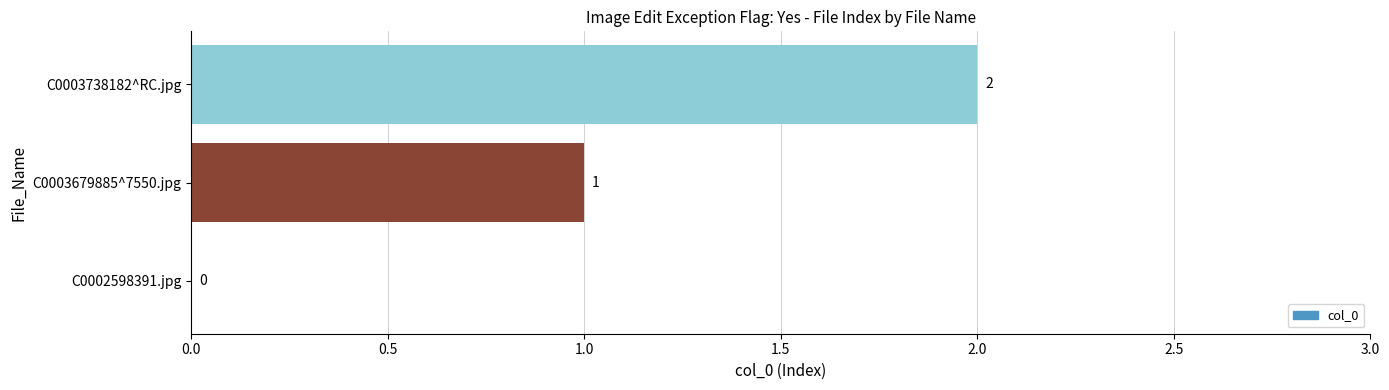

Does the chart contain stacked bars?

No